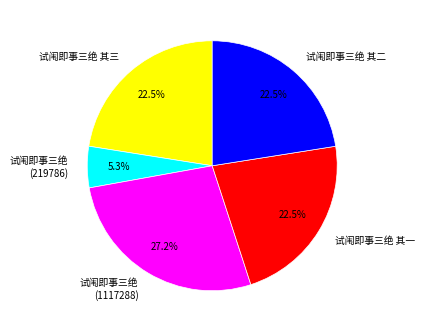

Count the number of slices in the pie.

5